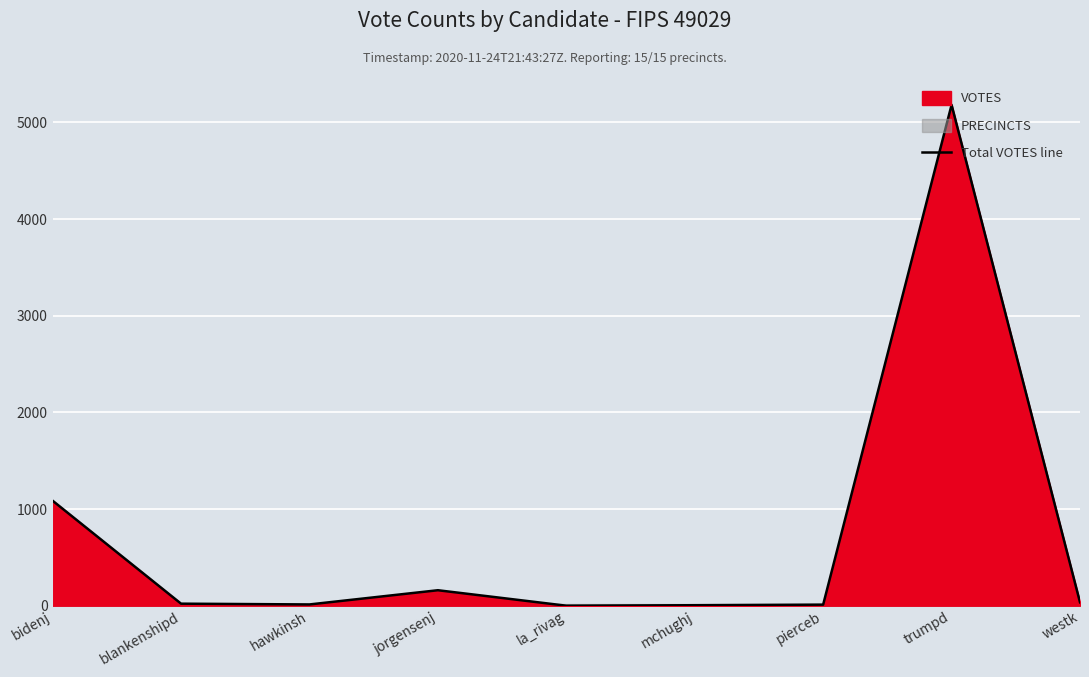

Which category has the lowest value across all series?

la_rivag